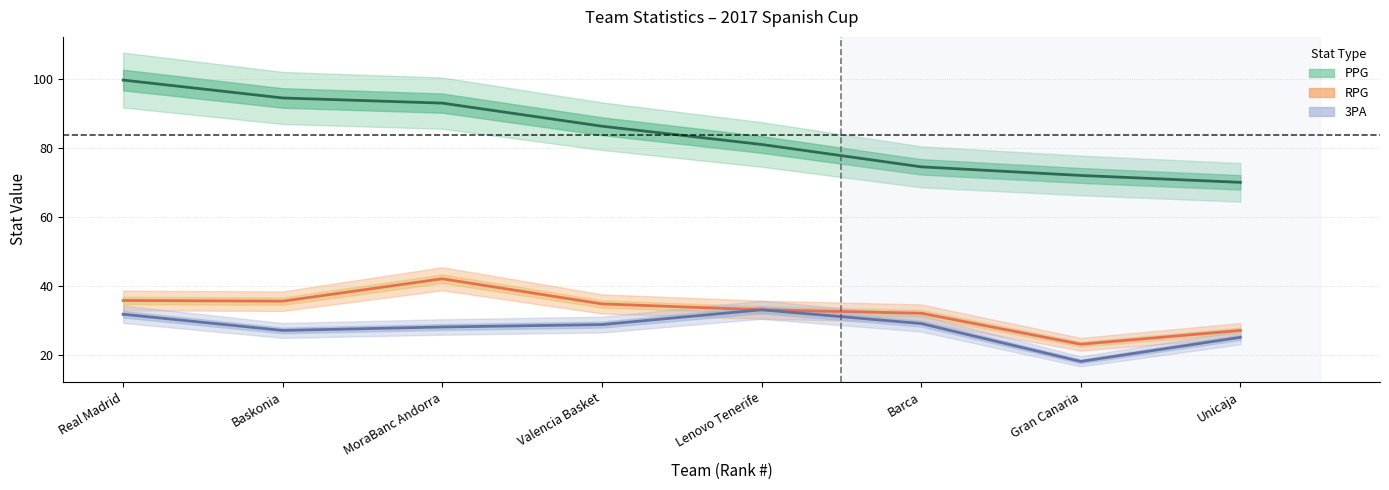

List the labels in order of RPG value, smallest first.

Gran Canaria, Unicaja, Barca, Lenovo Tenerife, Valencia Basket, Baskonia, Real Madrid, MoraBanc Andorra